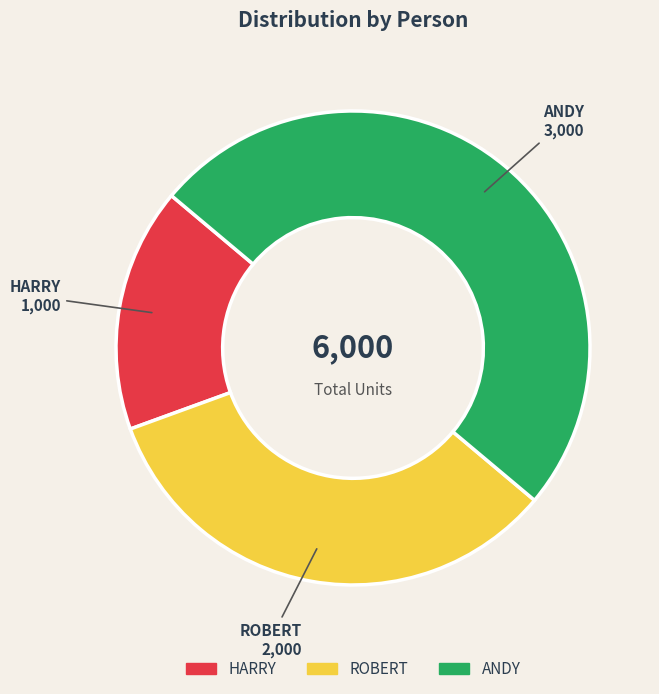

Which category has the biggest portion of the pie?

ANDY